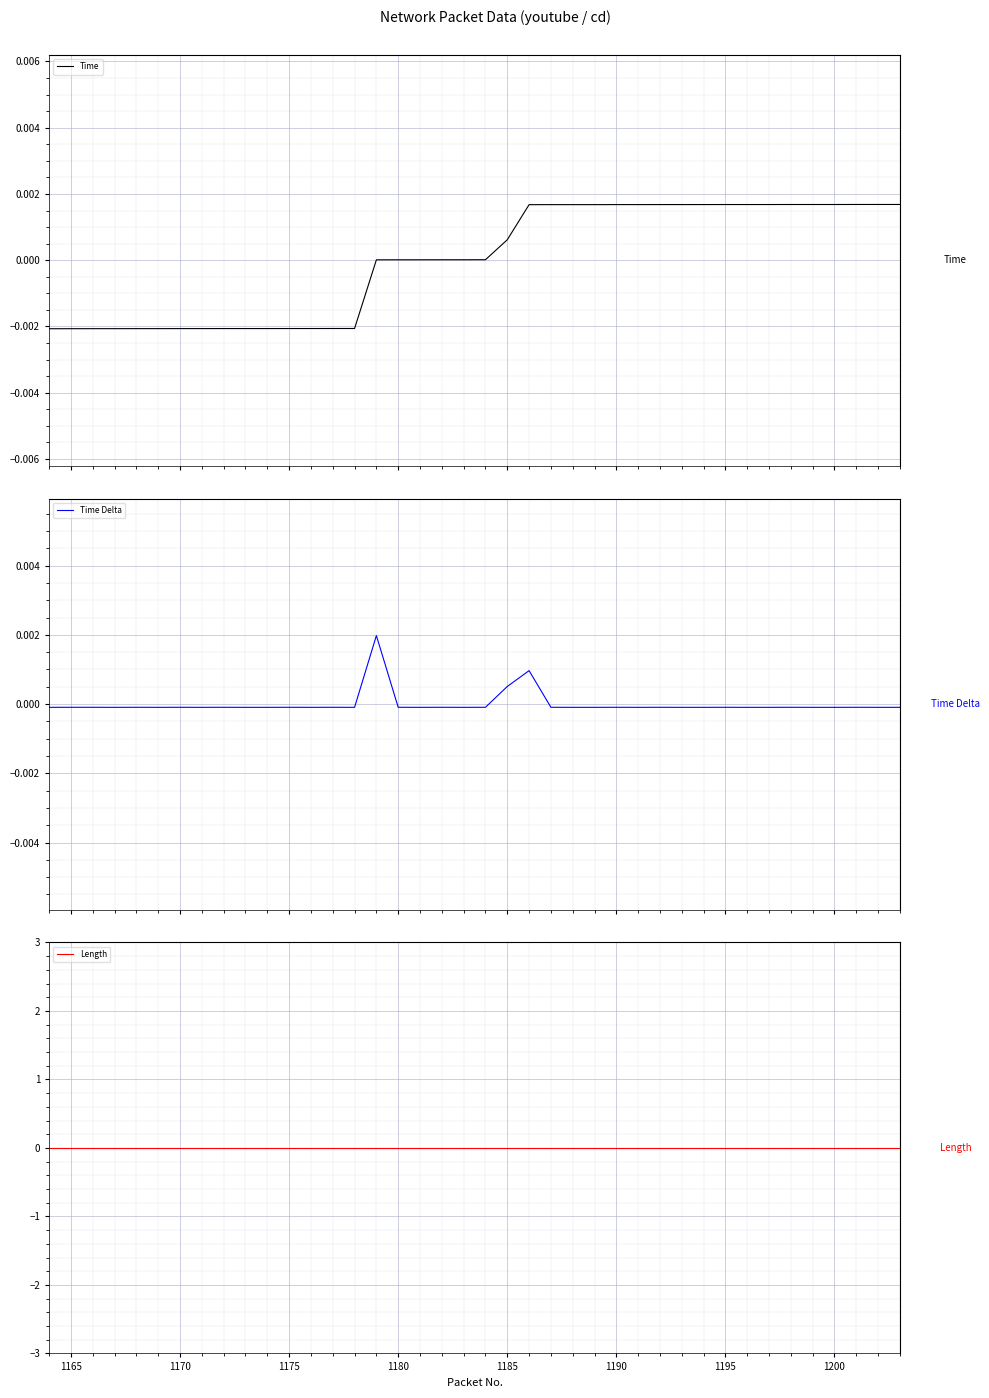

At how many categories does at least one series exceed 0?

25